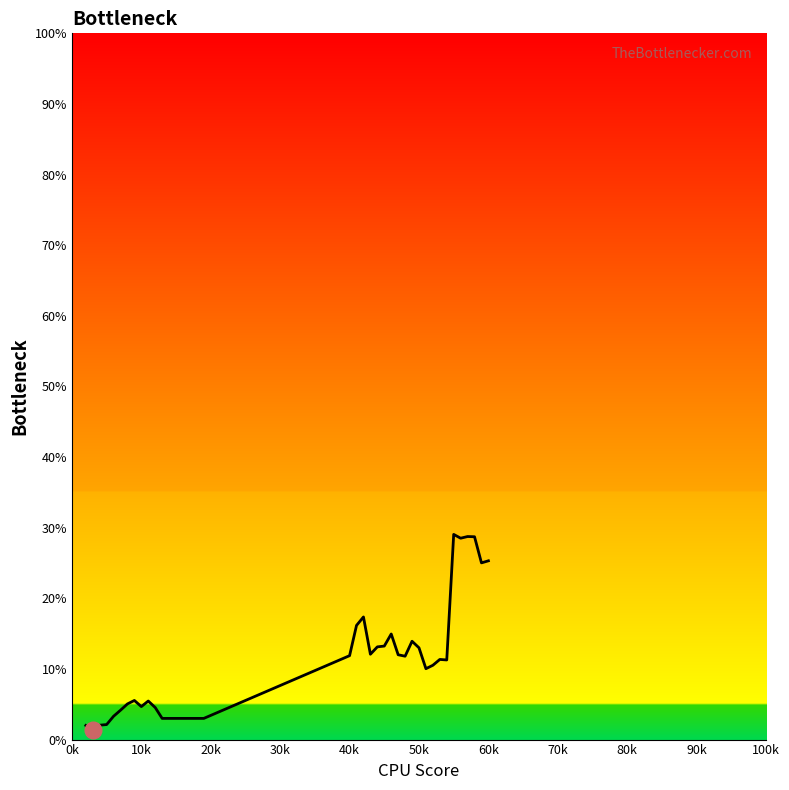

What is the difference between the maximum and minimum values?

27.7